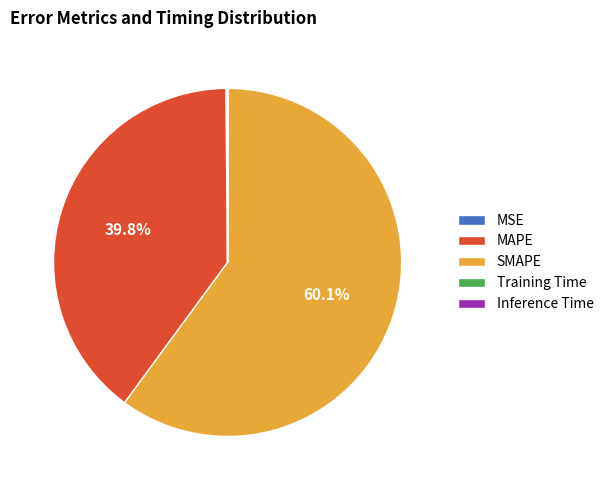

What is the largest slice in the pie chart?

SMAPE